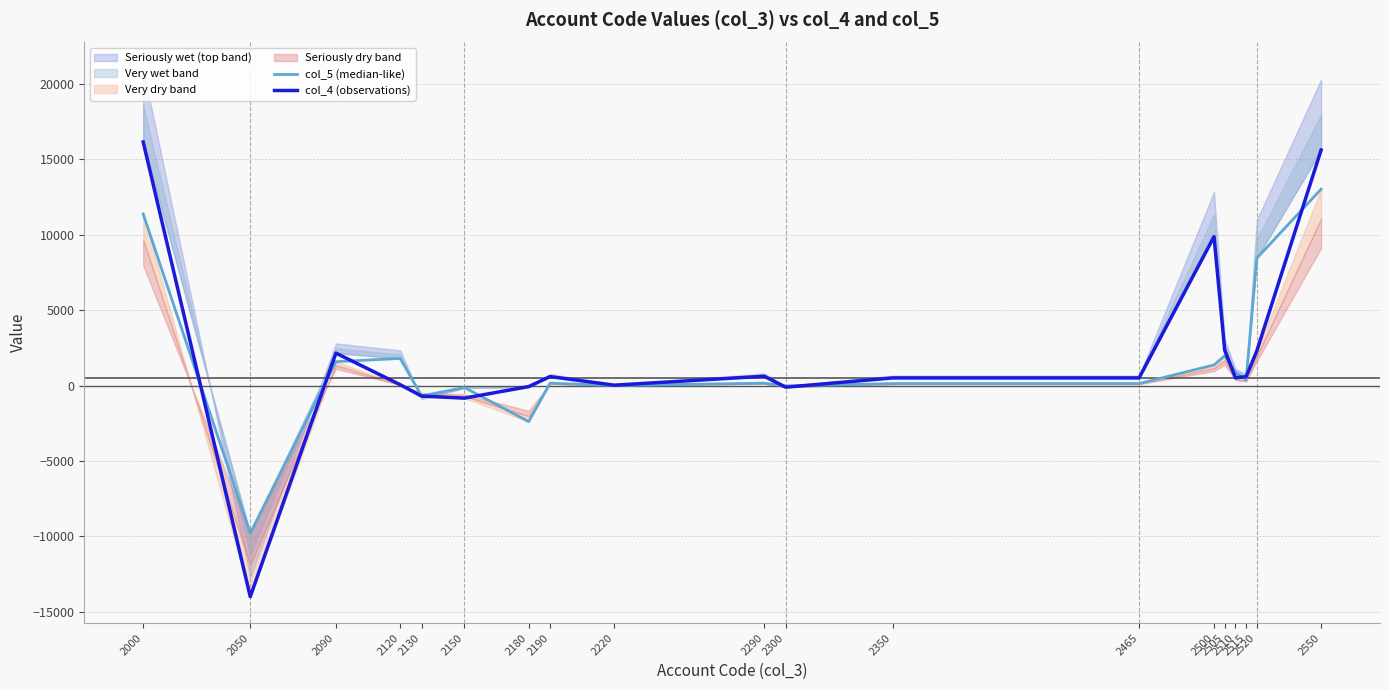

True or false: col_4 (observations) and col_5 (median-like) cross at least once.

True